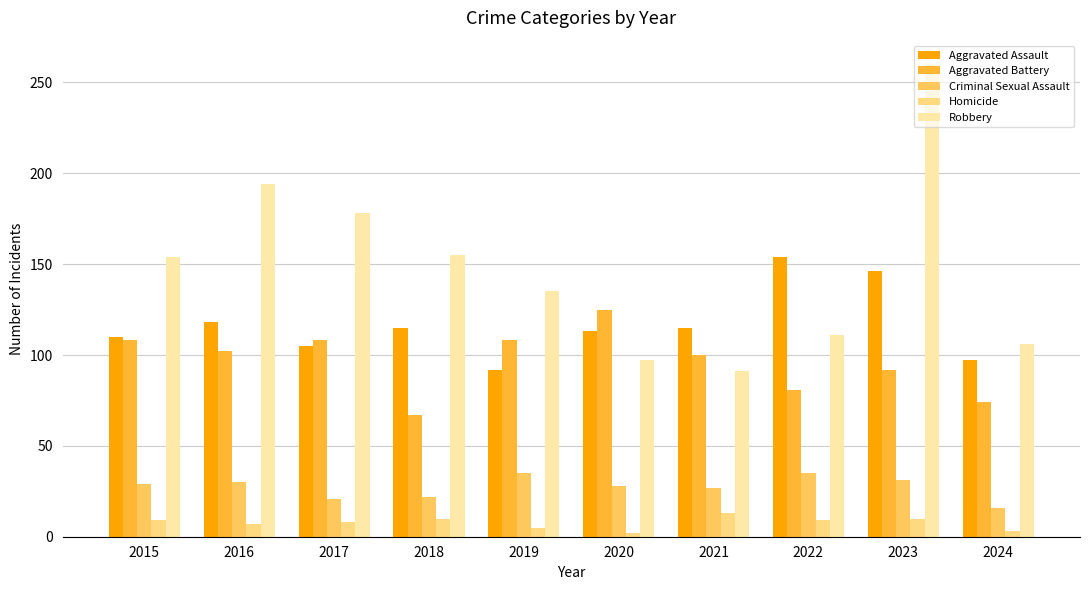

What is the difference between the Robbery values at 2020 and 2024?

9